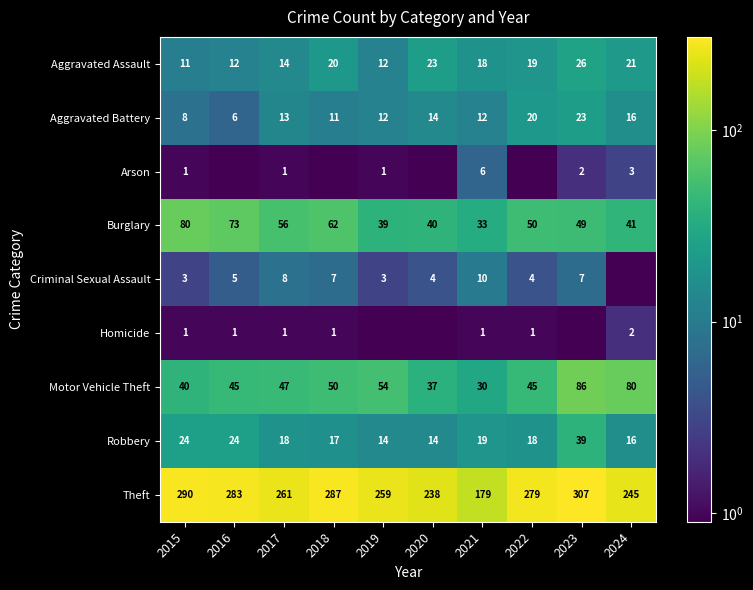

The value of Burglary at 2015 is 107.6. True or false?

False